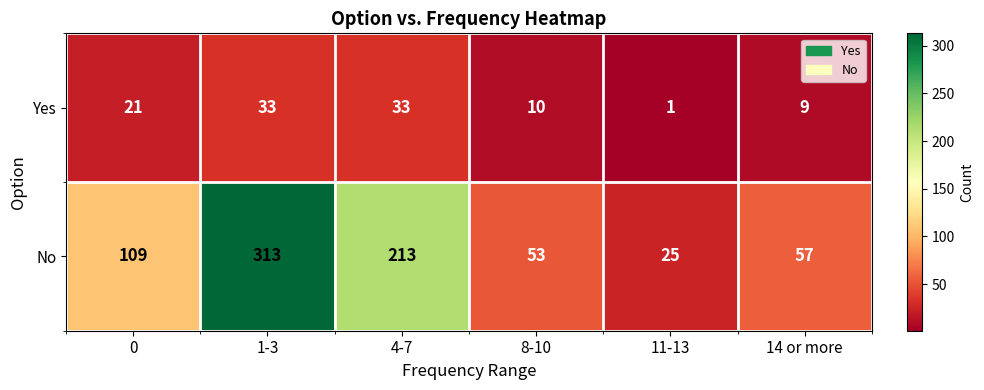

List the labels in order of No value, largest first.

1-3, 4-7, 0, 14 or more, 8-10, 11-13